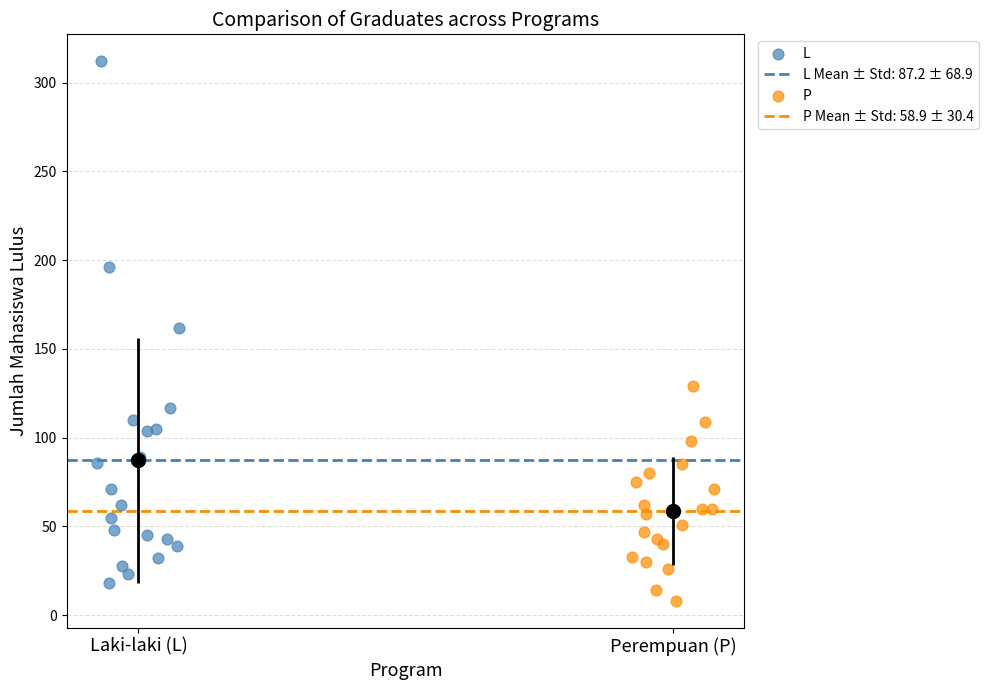

Which series has the widest spread of Y values?

L